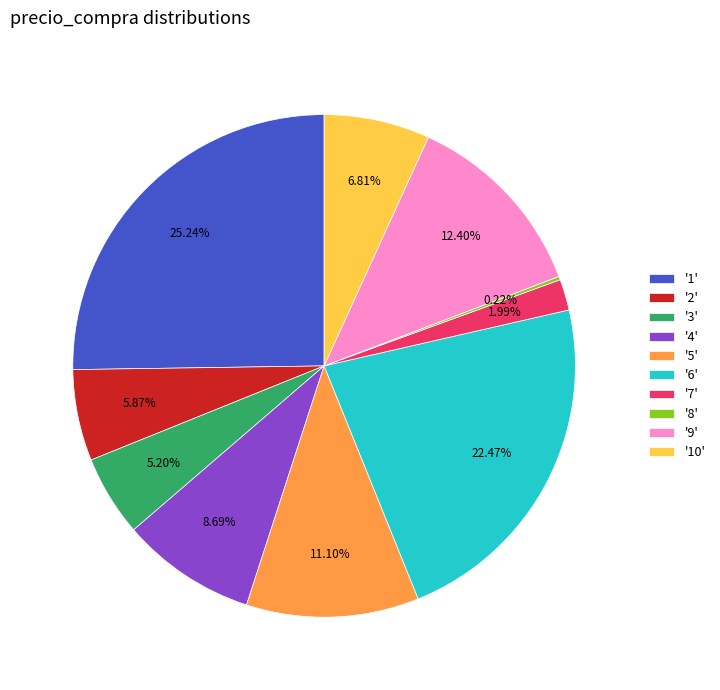

To the nearest percent, what is the difference between the largest and smallest slice percentages?

25%